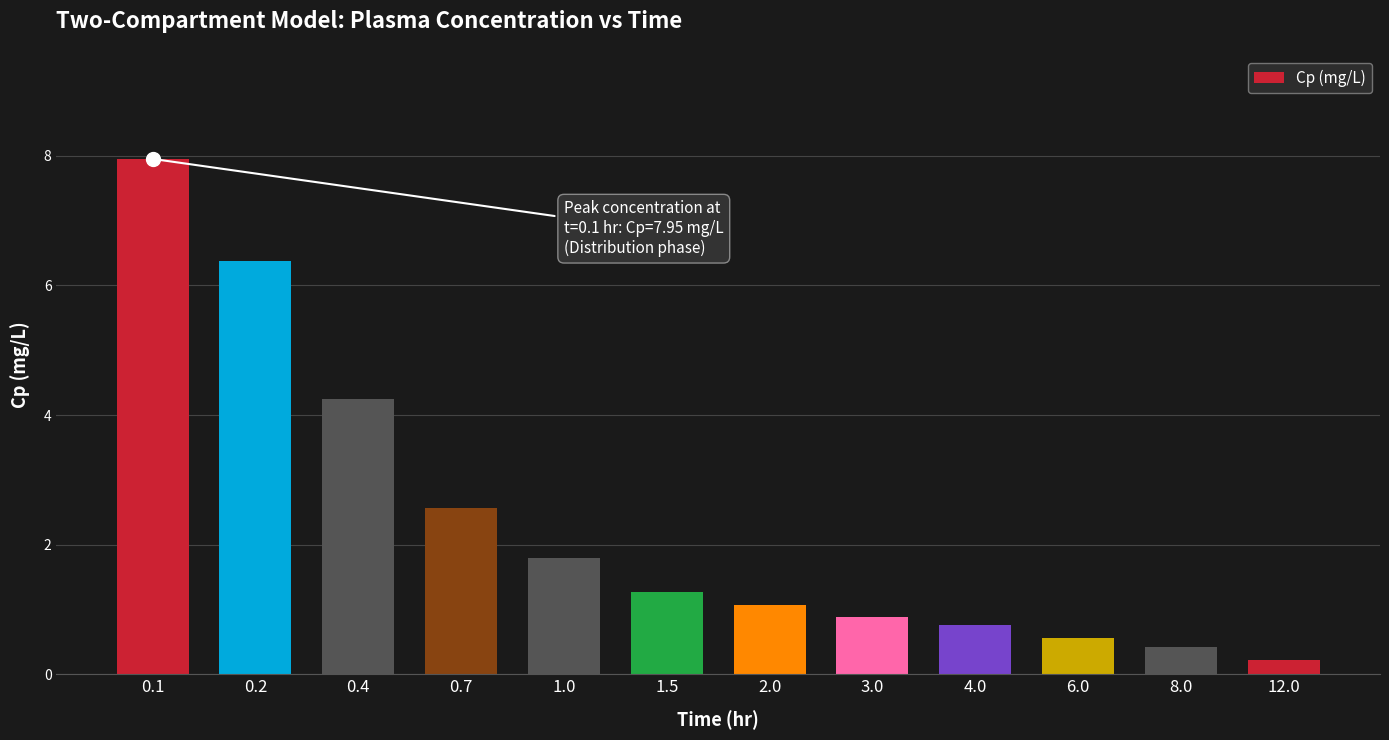

Which category has the highest value across all series?

0.1